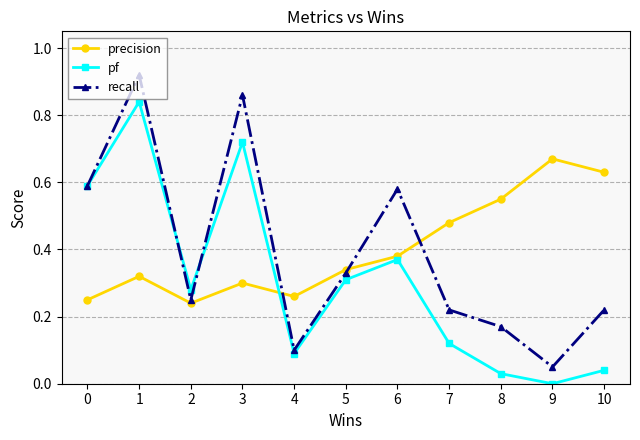

At 10, list the series in order from largest to smallest.

precision, recall, pf